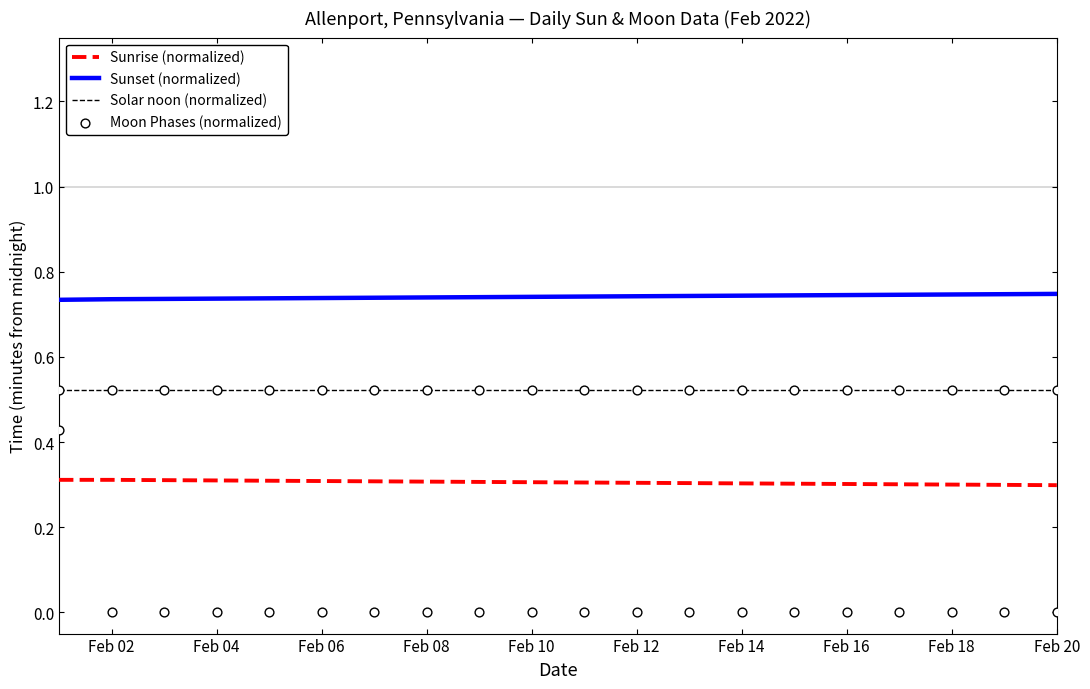

Which series contains the lowest Y value?

Moon Phases (normalized)